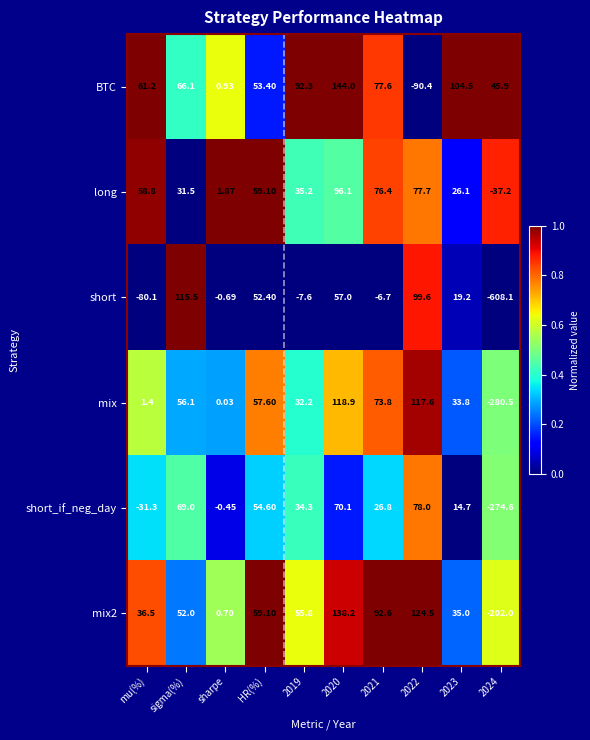

Where is long nearest to the value 29?

sigma(%)